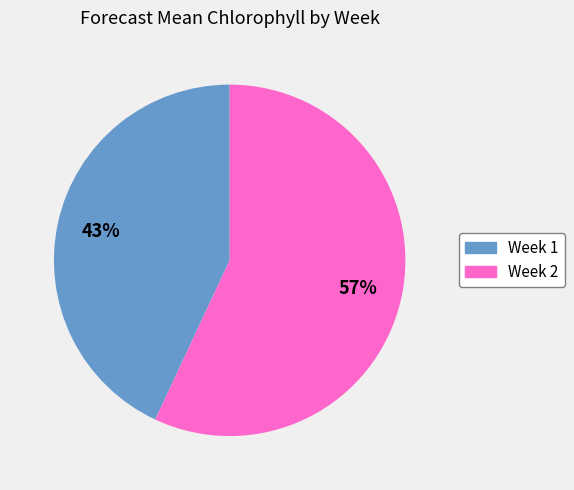

What percentage is the Week 1 slice, to the nearest percent?

43%